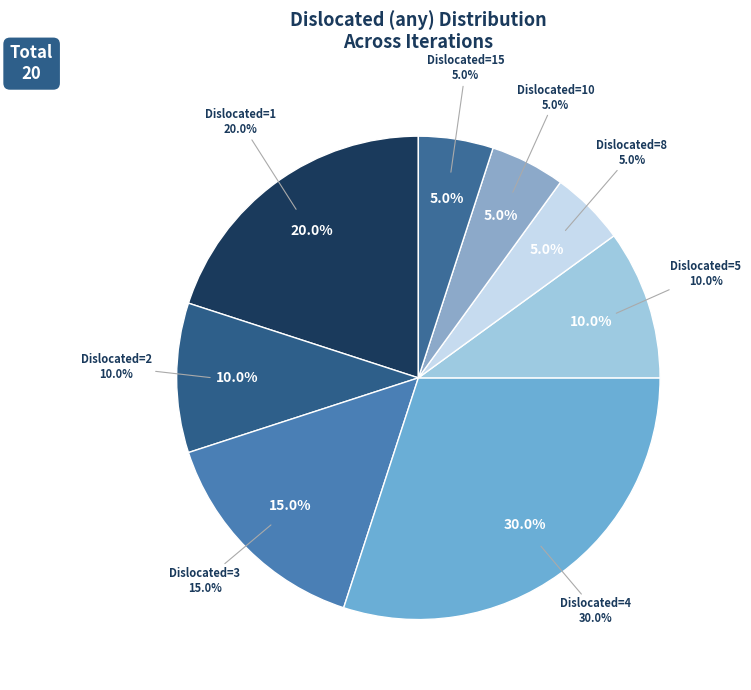

Is there any slice that represents more than half of the pie?

No